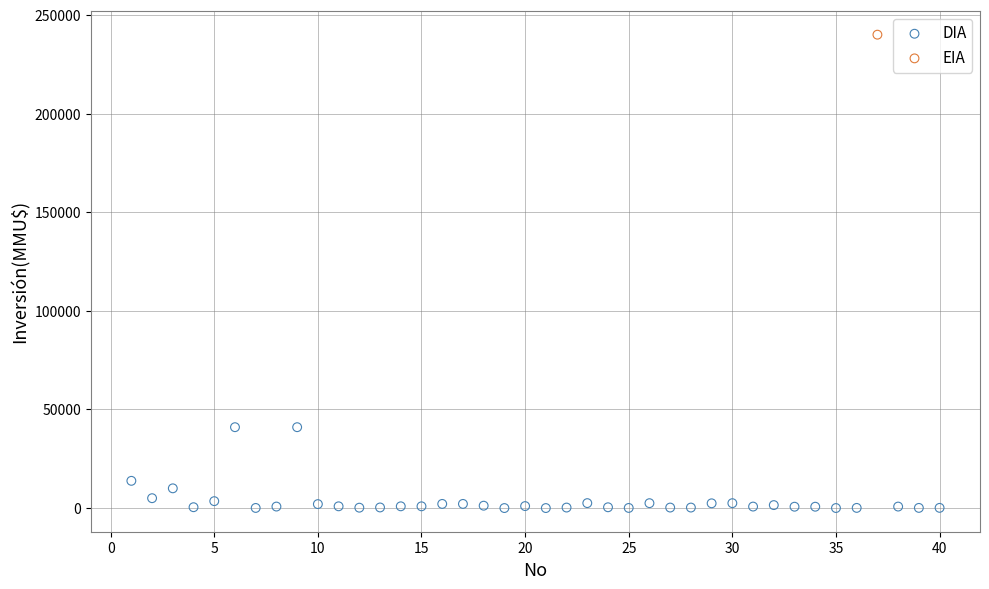

What are all the series names shown in the legend?

DIA, EIA